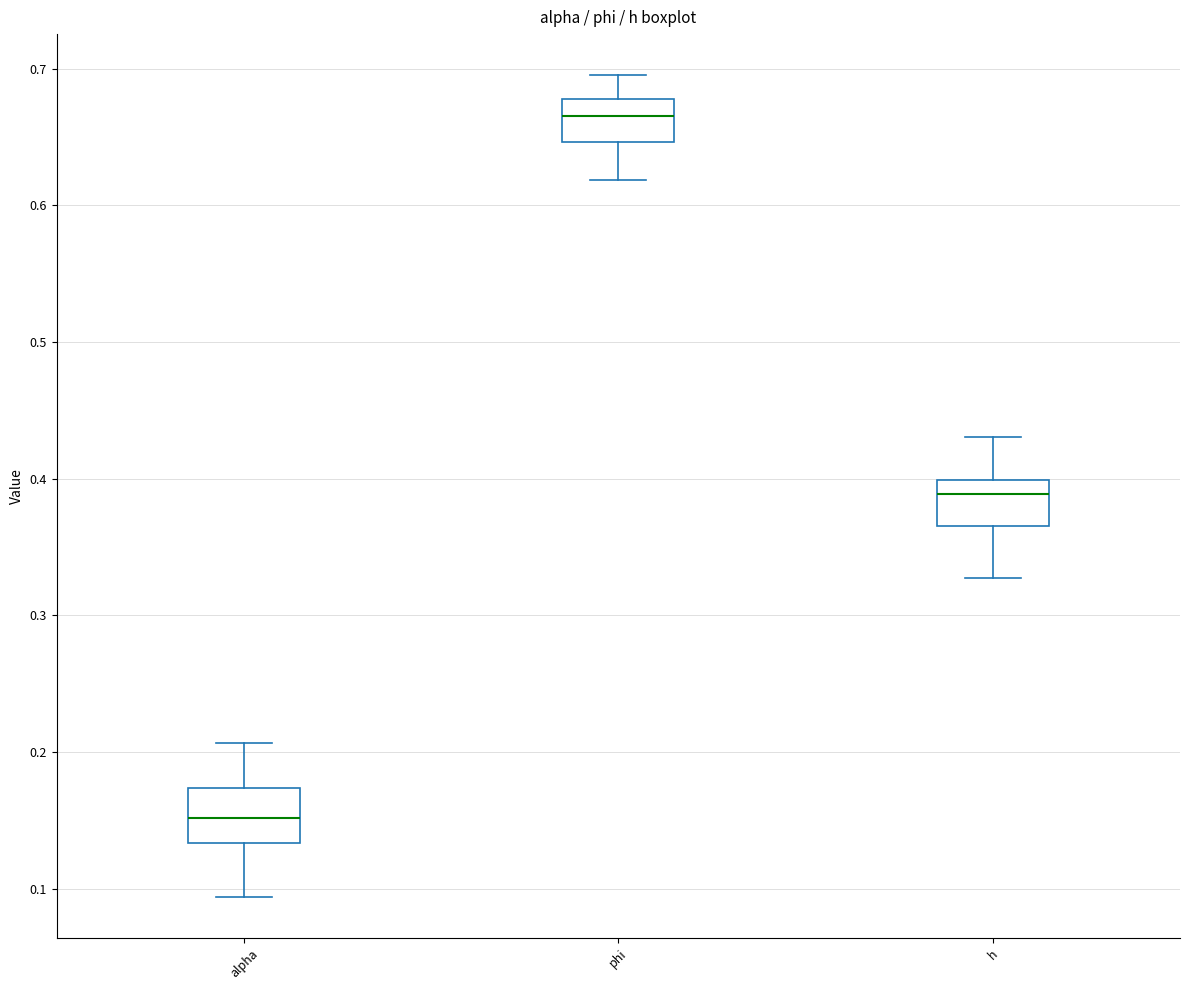

Reading left to right, transcribe this box plot: for each box, give where its median line is, the range the box spans, and where its two whiskers end, as read against the y-axis. The values are not printed on the chart, so give them approximately, as read against the axis.

alpha: median 0.15, box 0.13 to 0.17, whiskers 0.09 to 0.21
phi: median 0.67, box 0.65 to 0.68, whiskers 0.62 to 0.70
h: median 0.39, box 0.37 to 0.40, whiskers 0.33 to 0.43